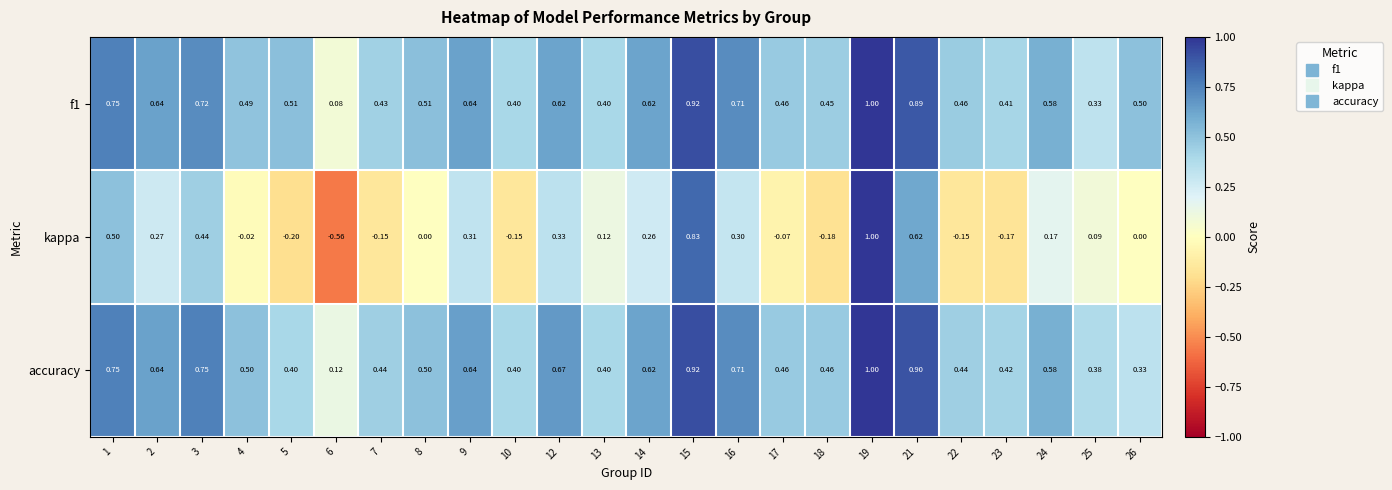

Which series has the largest range (max minus min)?

kappa